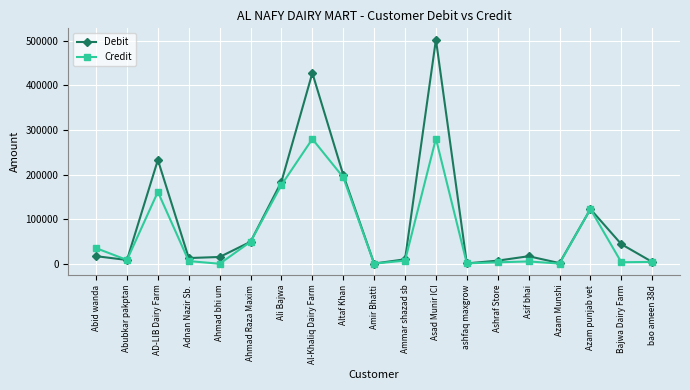

What position from the left is Altaf Khan?

9